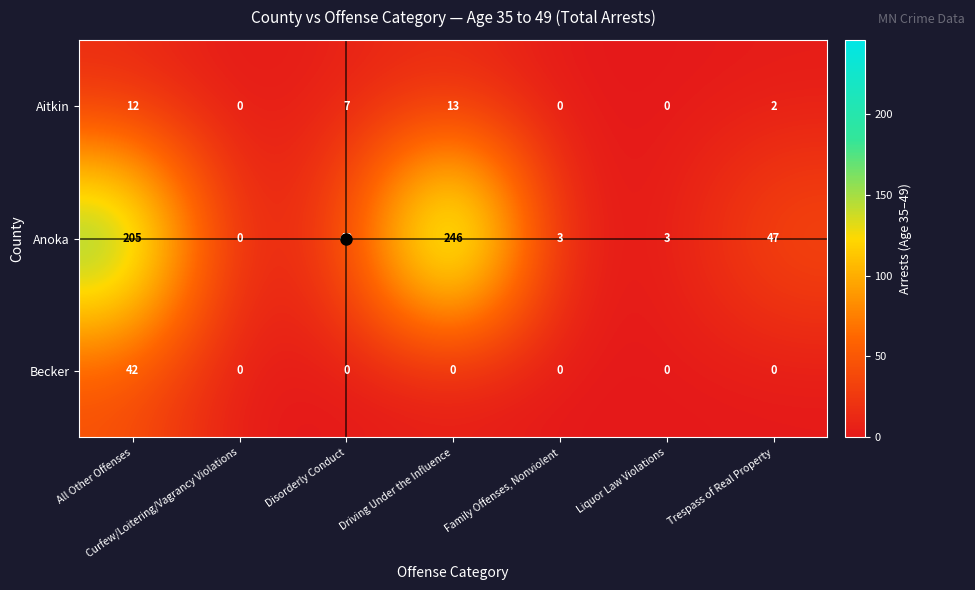

Which series has the largest total across all categories?

Anoka